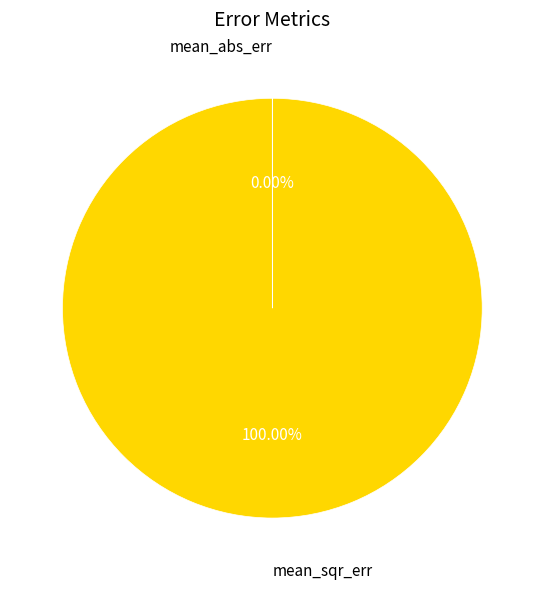

Is there a majority slice in this chart?

Yes